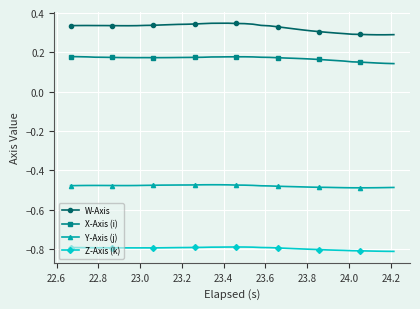

True or false: X-Axis (i) has more than 1 interior local peaks.

True